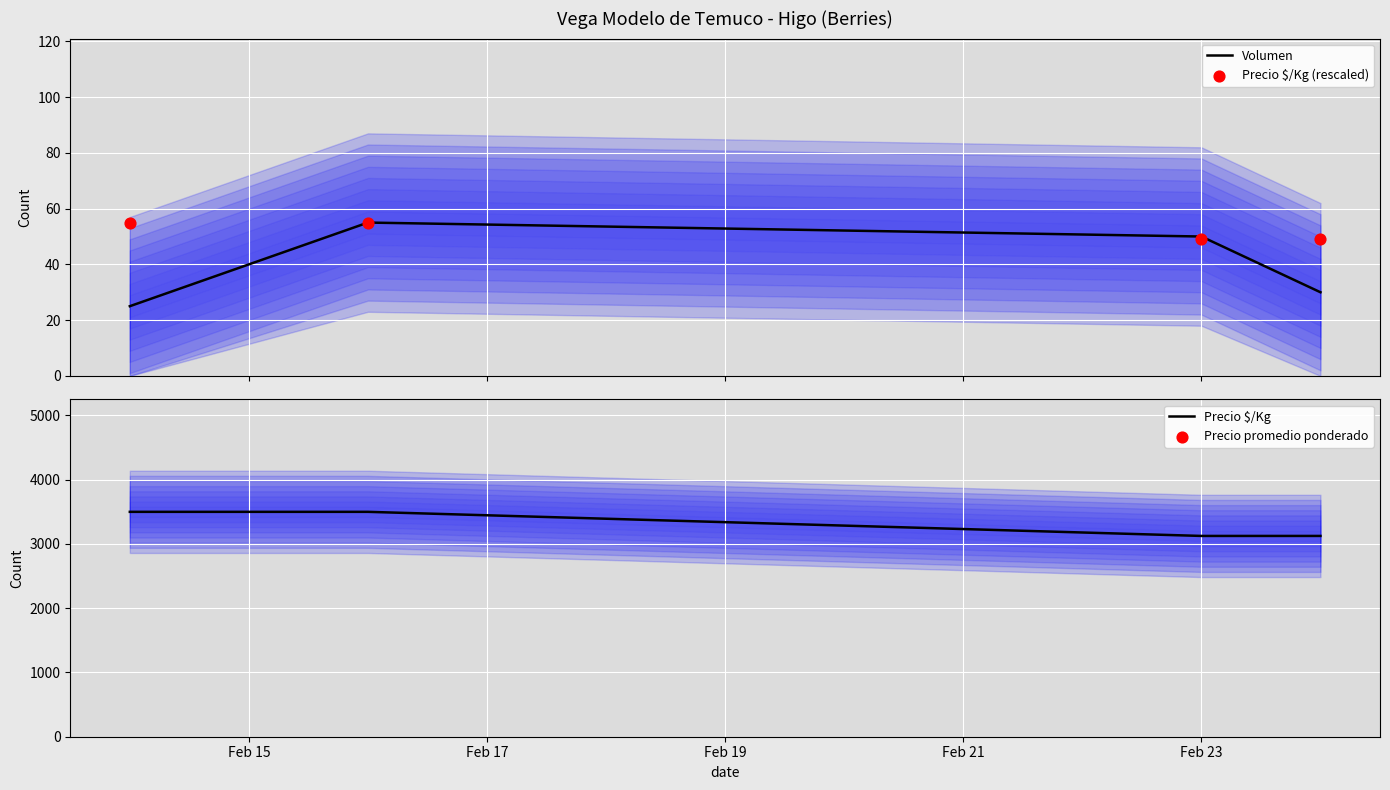

Which series contains the lowest Y value?

Volumen